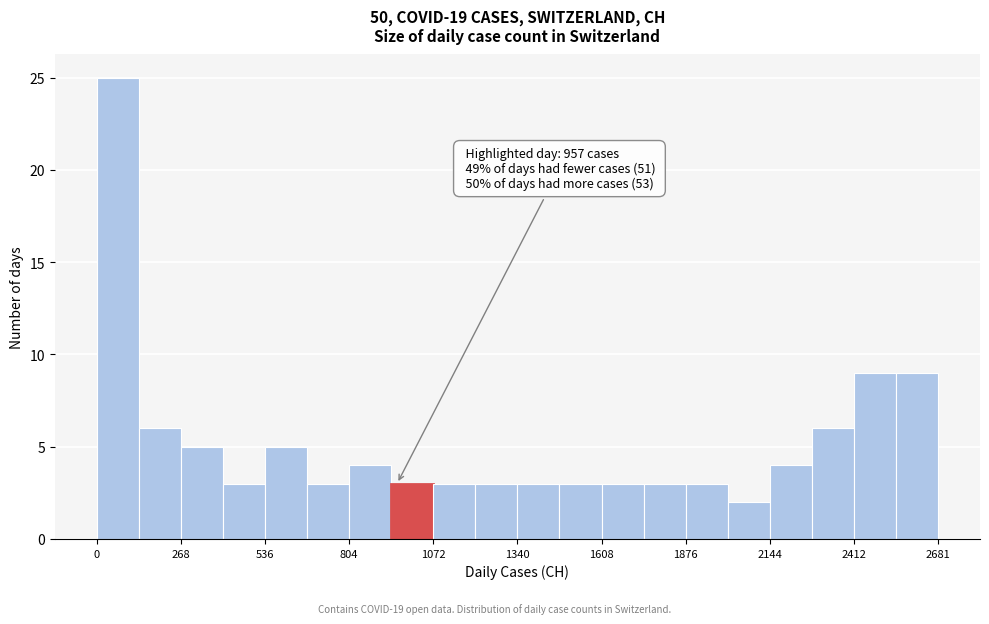

Around what value on the x-axis is the tallest bar? Give the approximate position of its centre, as read against the axis.

50